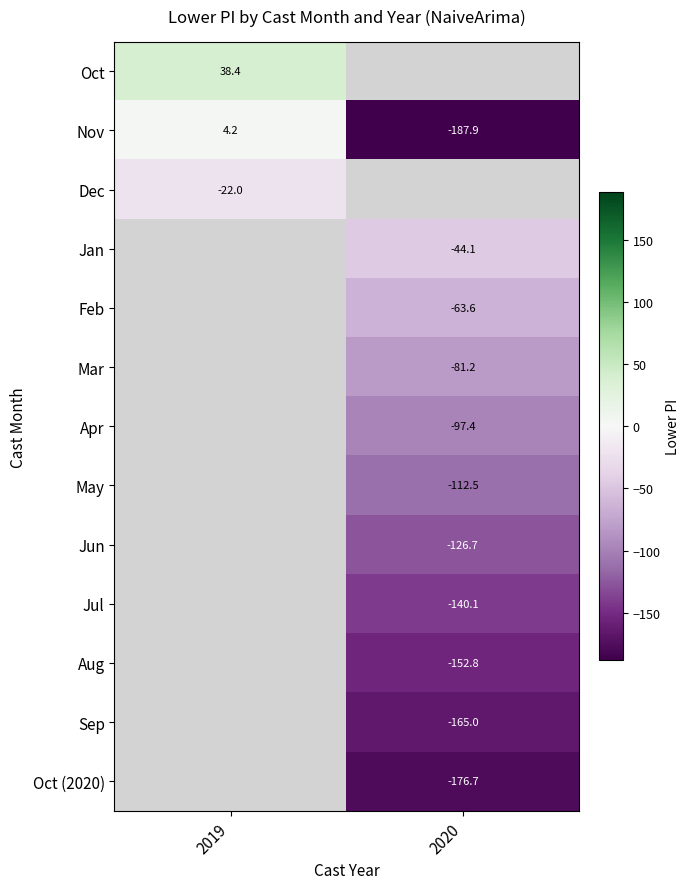

How many series are shown in this chart?

13